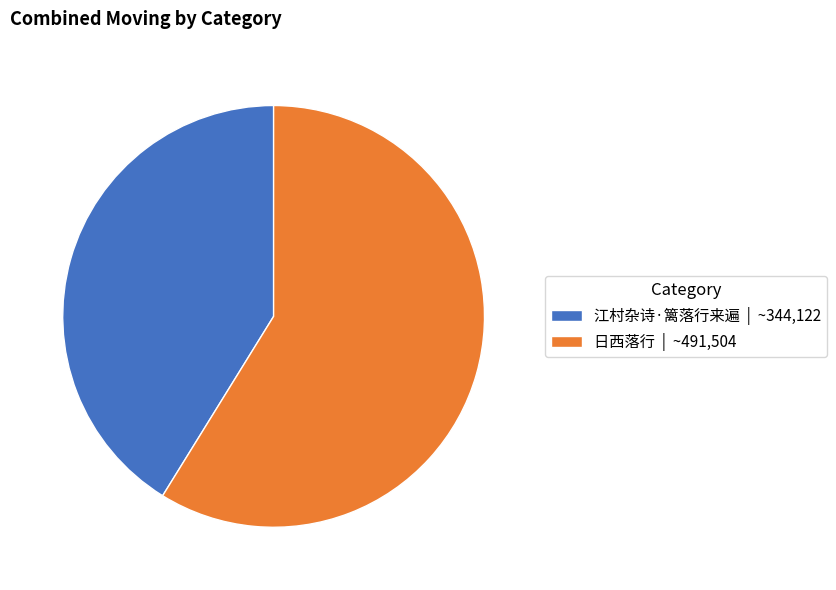

What is the ratio of the value at 江村杂诗·篱落行来遍 | ~344,122 to the value at 日西落行 | ~491,504?

0.7